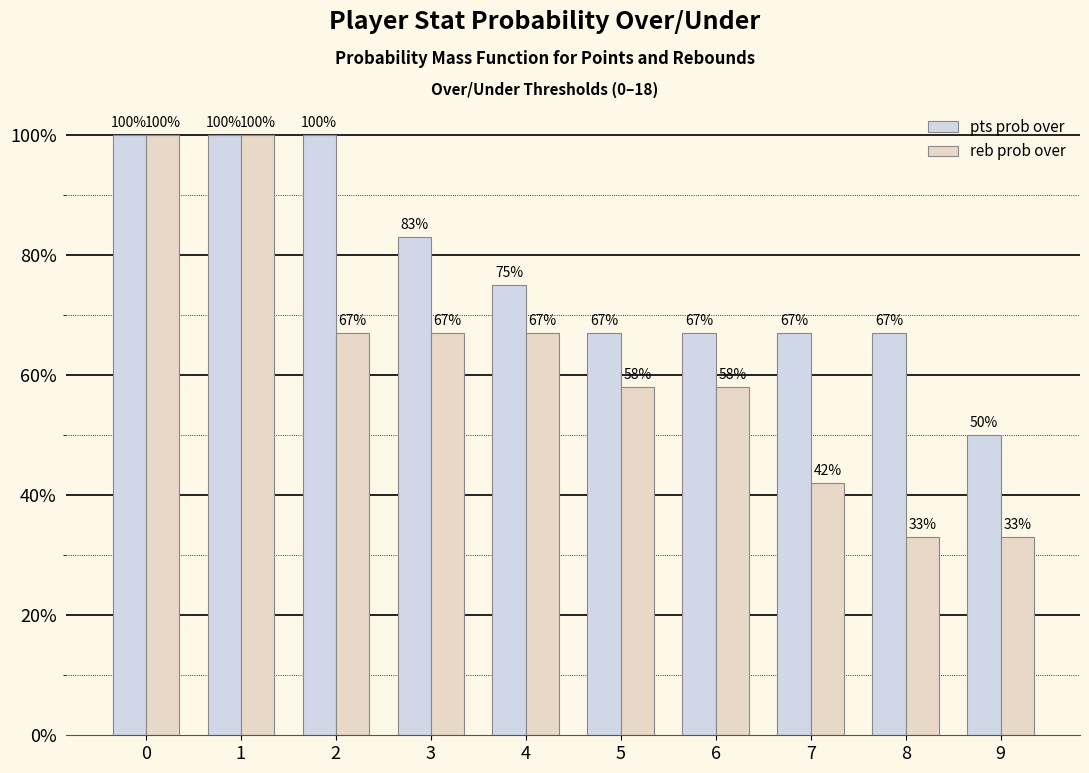

What is the sum of the reb prob over values at 1 and 4?

167